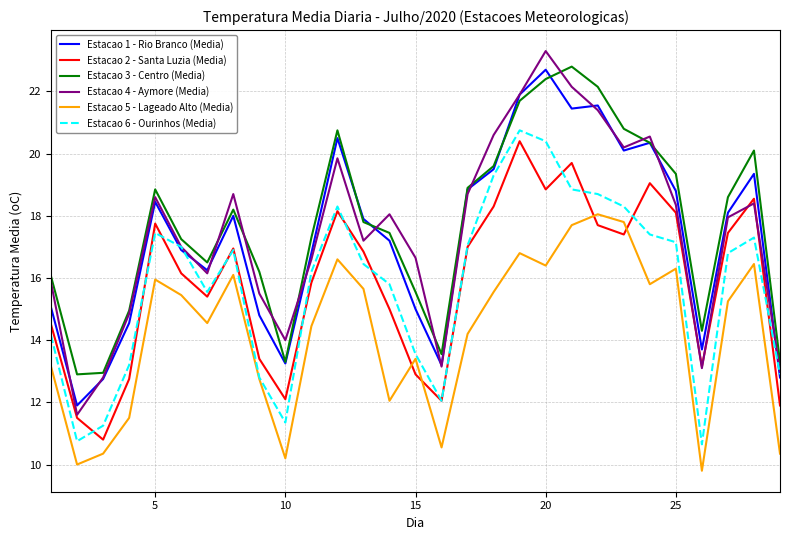

True or false: Estacao 4 - Aymore (Media) and Estacao 5 - Lageado Alto (Media) intersect in this chart.

False